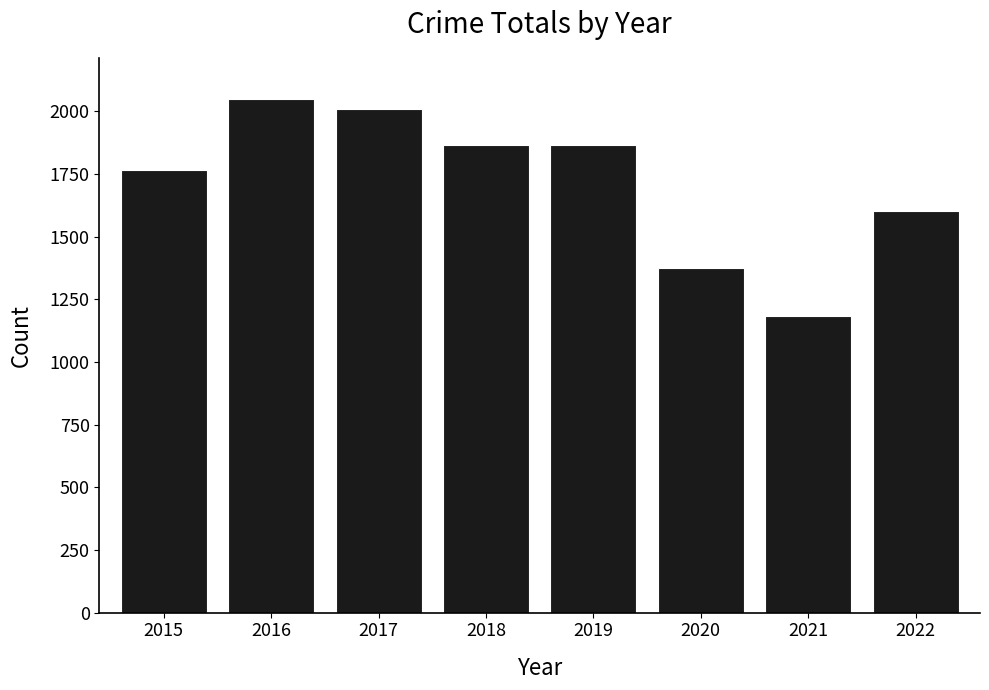

What is the greatest value displayed?

2049